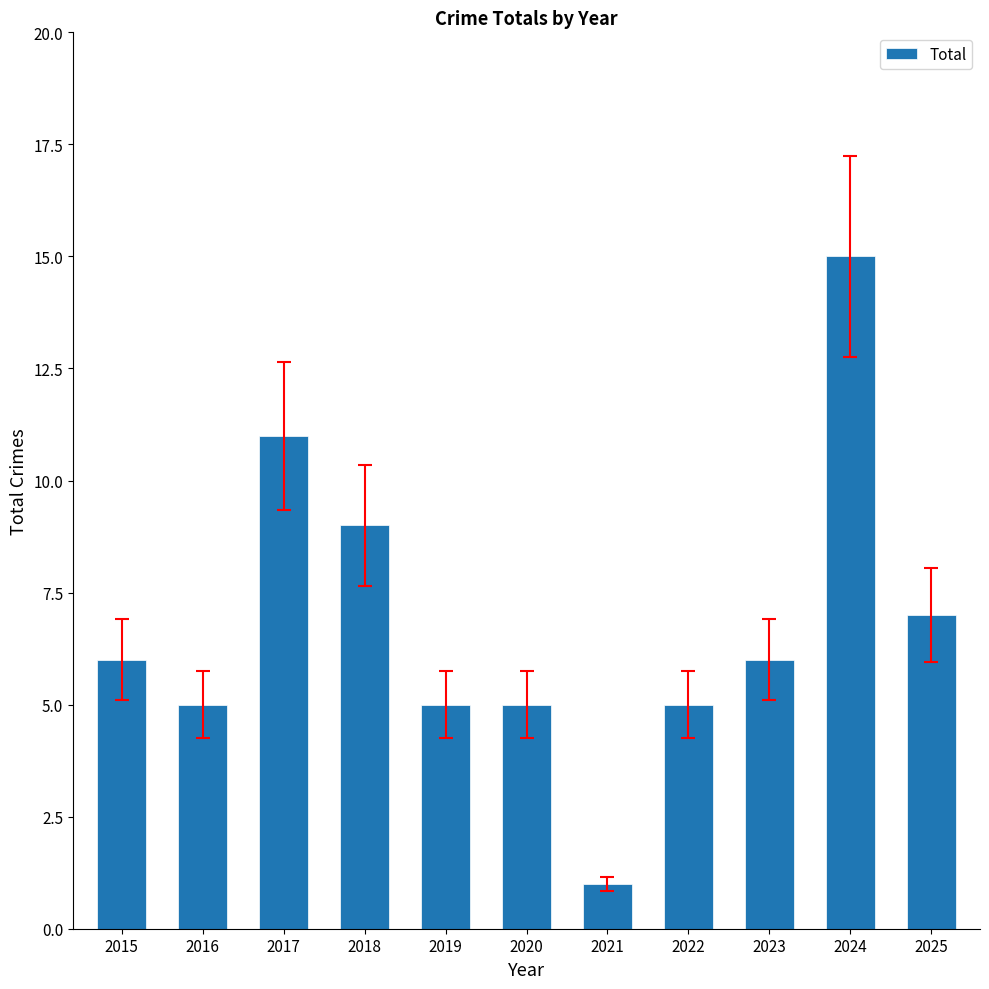

Are the bars grouped side by side (vs. stacked)?

No